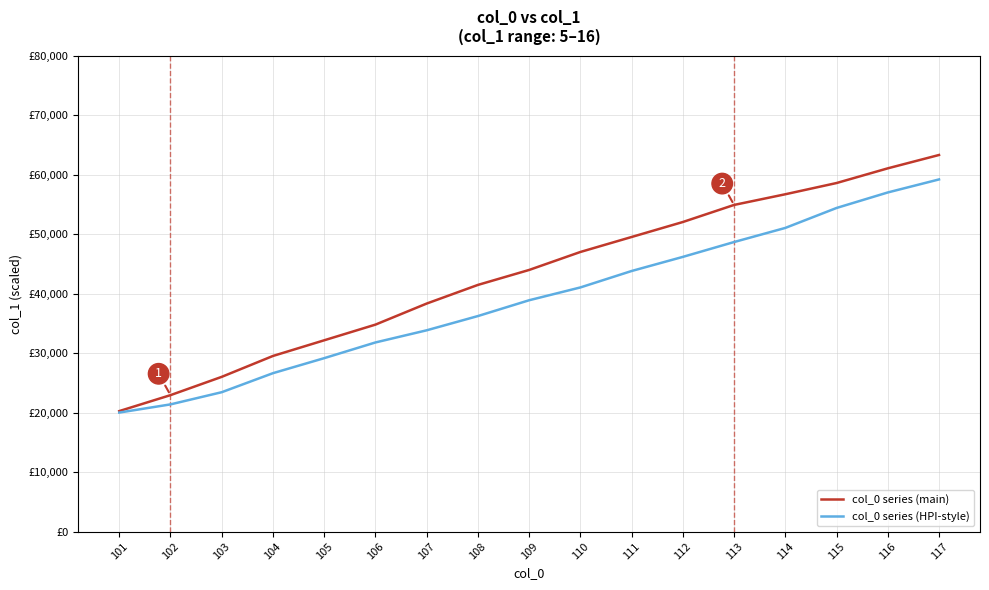

True or false: col_0 series (main) and col_0 series (HPI-style) intersect in this chart.

False